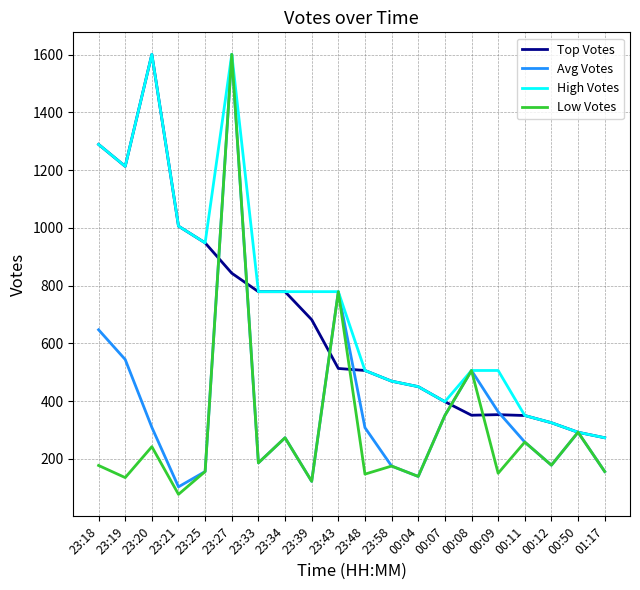

What is the total value across all series at 23:19?

3105